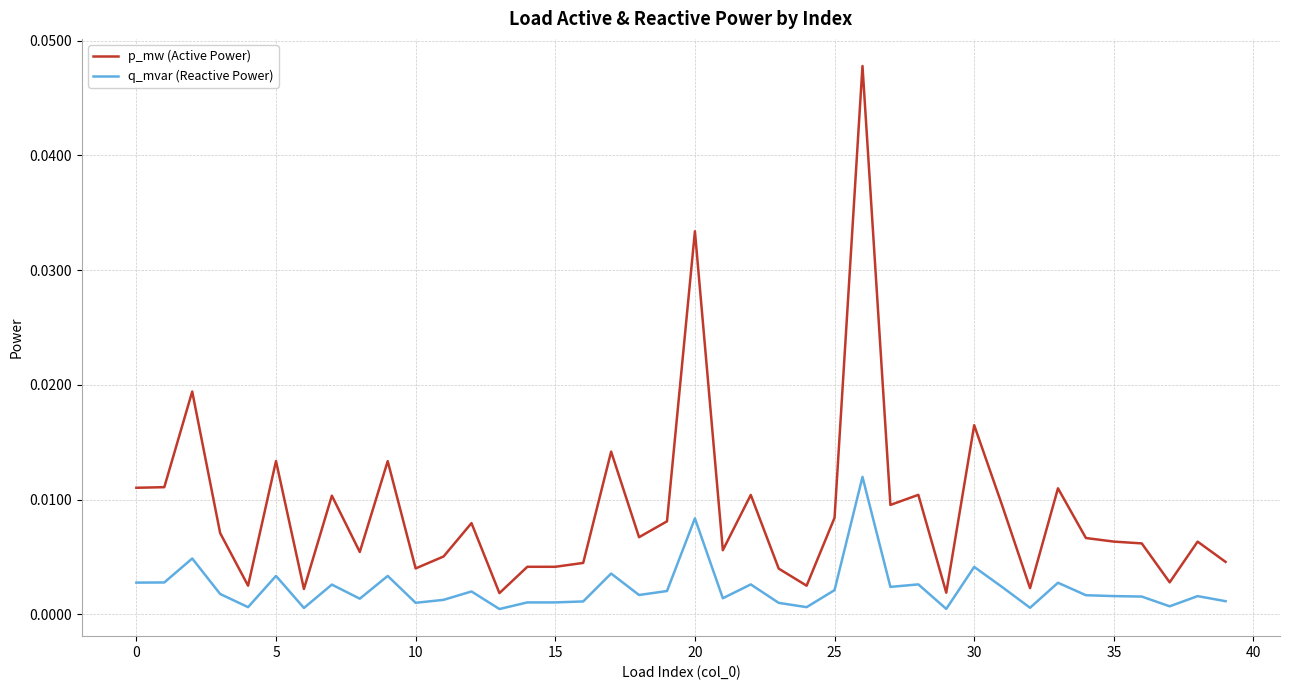

True or false: p_mw (Active Power) and q_mvar (Reactive Power) intersect in this chart.

False